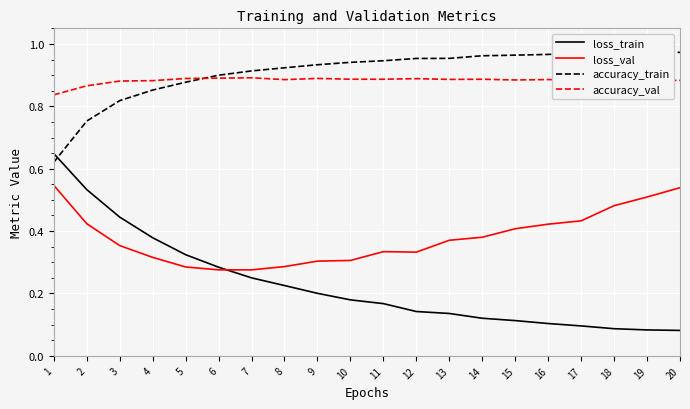

Is it true that accuracy_train equals 0.9 at 8?

True